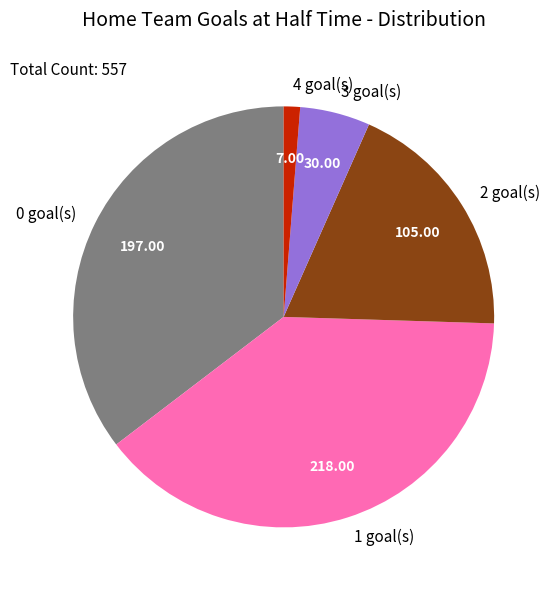

Does 4 goal(s) account for over 50% of the chart?

No